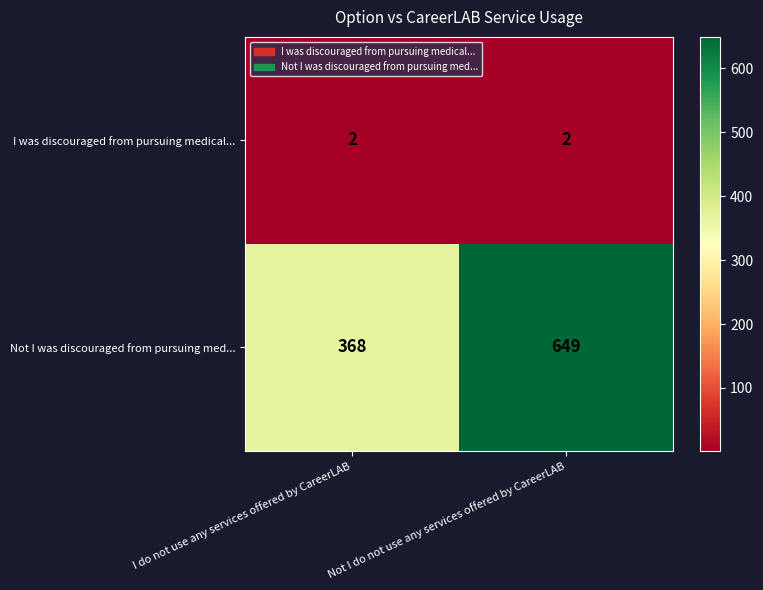

The Not I was discouraged from pursuing med... series shows 490 at I do not use any services offered by CareerLAB. True or false?

False